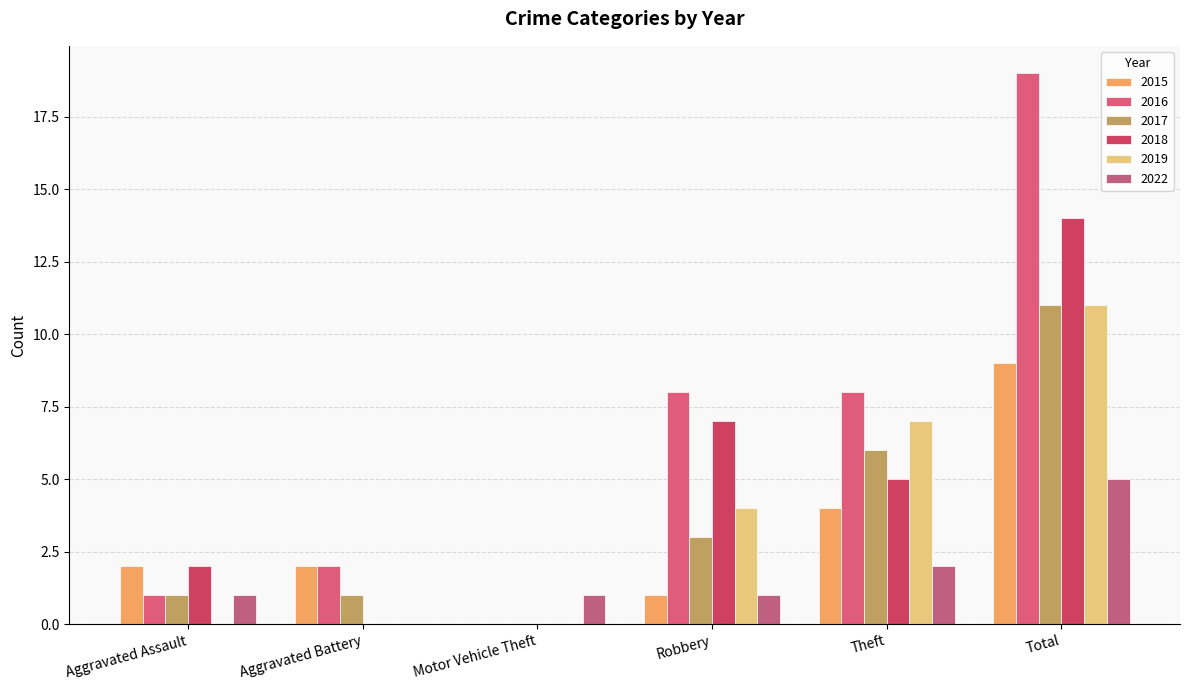

What is the sum of all 2017 values?

22